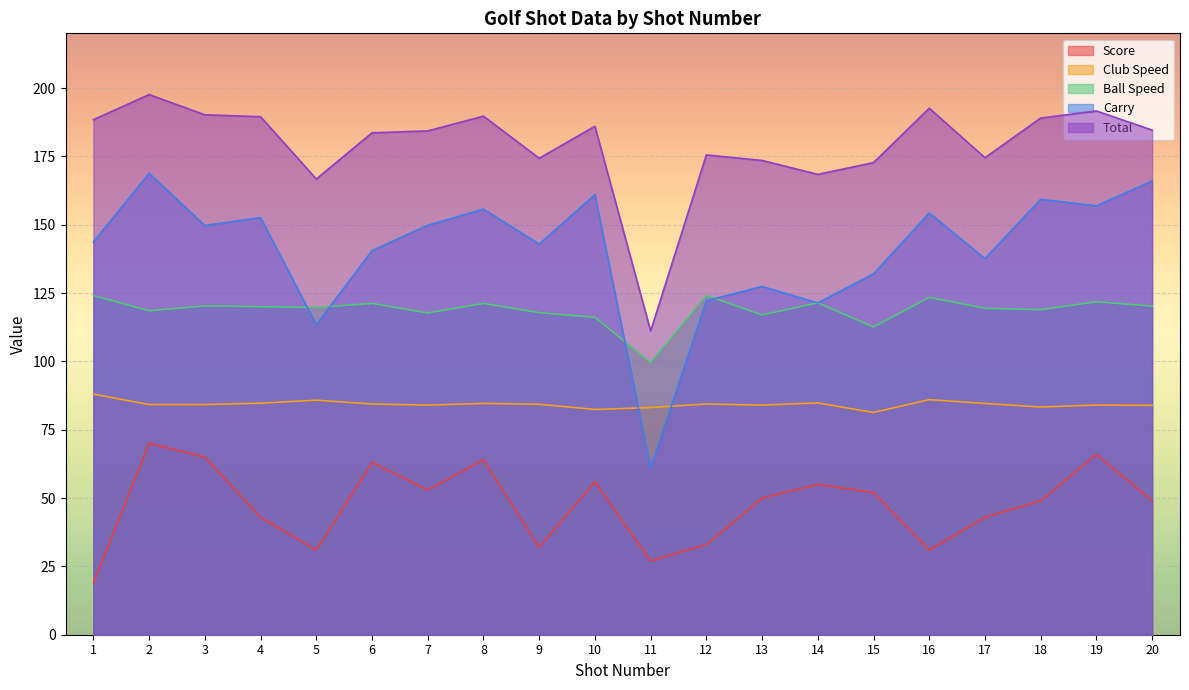

What is the difference between the highest and lowest values at 12?

142.5